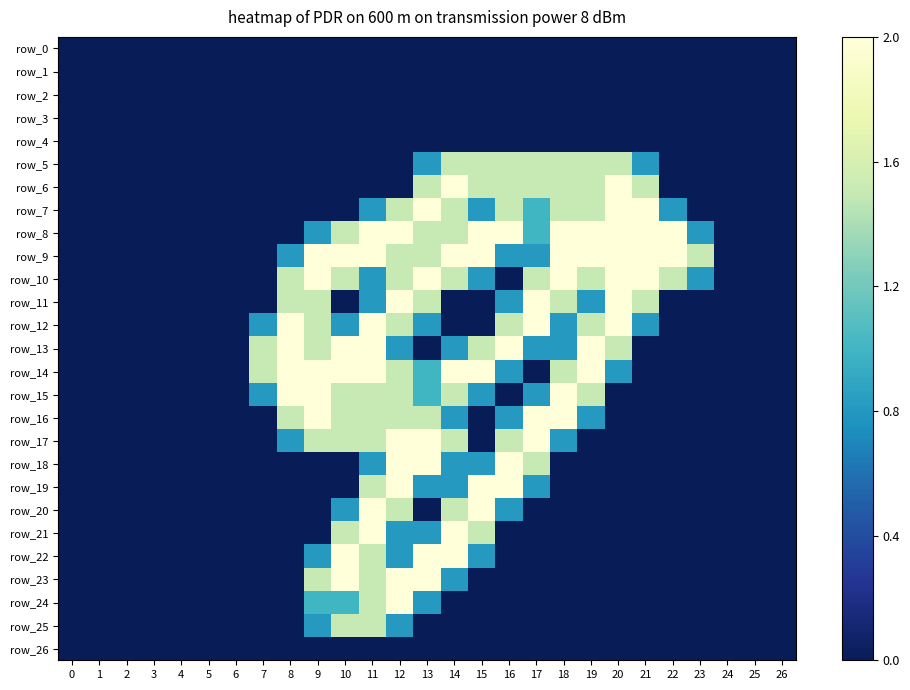

Rank the categories by row_20 value from highest to lowest.

11, 15, 12, 14, 10, 16, 0, 1, 2, 3, 4, 5, 6, 7, 8, 9, 13, 17, 18, 19, 20, 21, 22, 23, 24, 25, 26